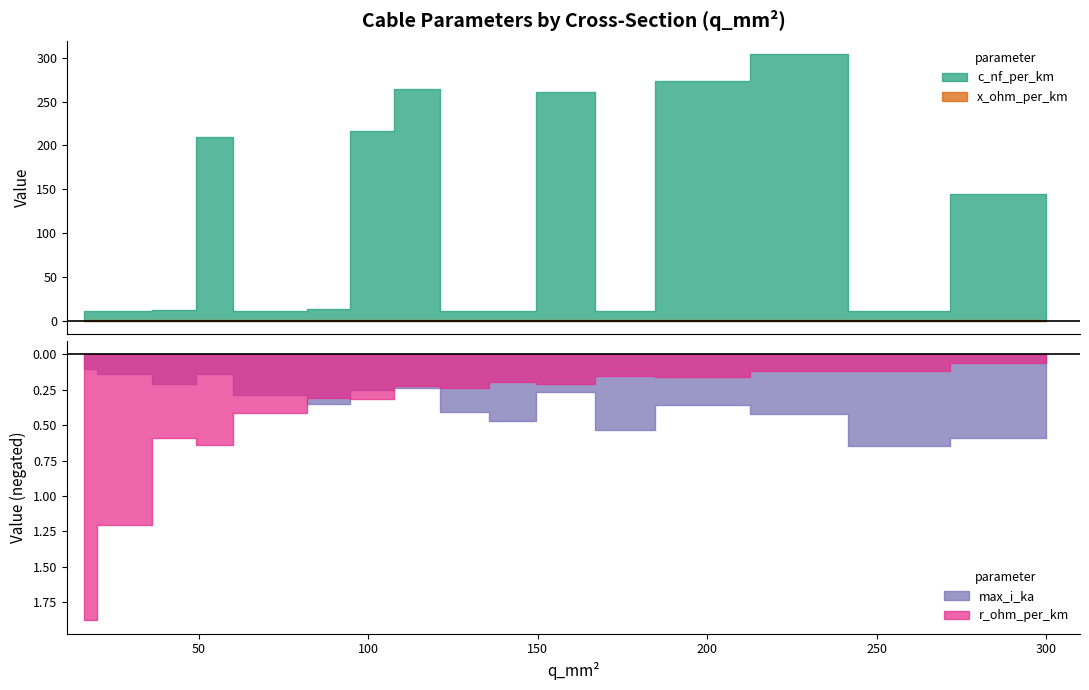

List the series in order of their peak value, highest first.

c_nf_per_km, r_ohm_per_km, max_i_ka, x_ohm_per_km